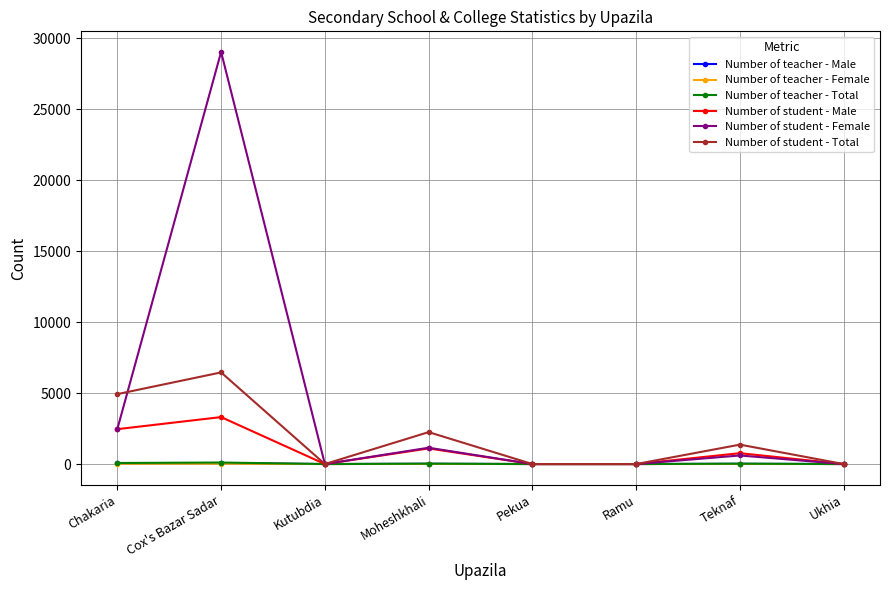

What is the label of the 3rd point from the right?

Ramu